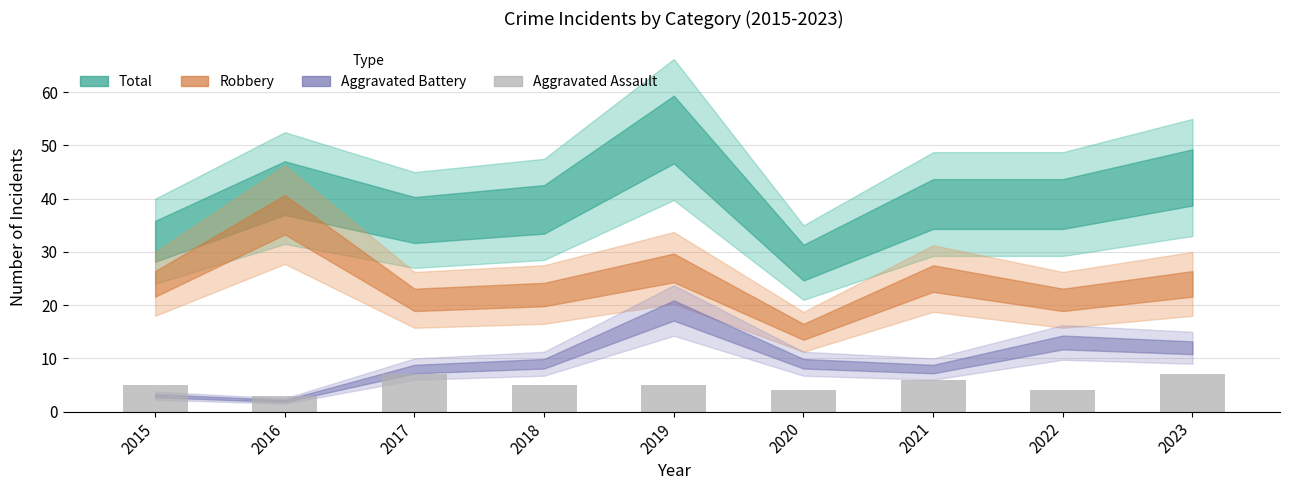

Is it true that the value at 2019 is 2?

False